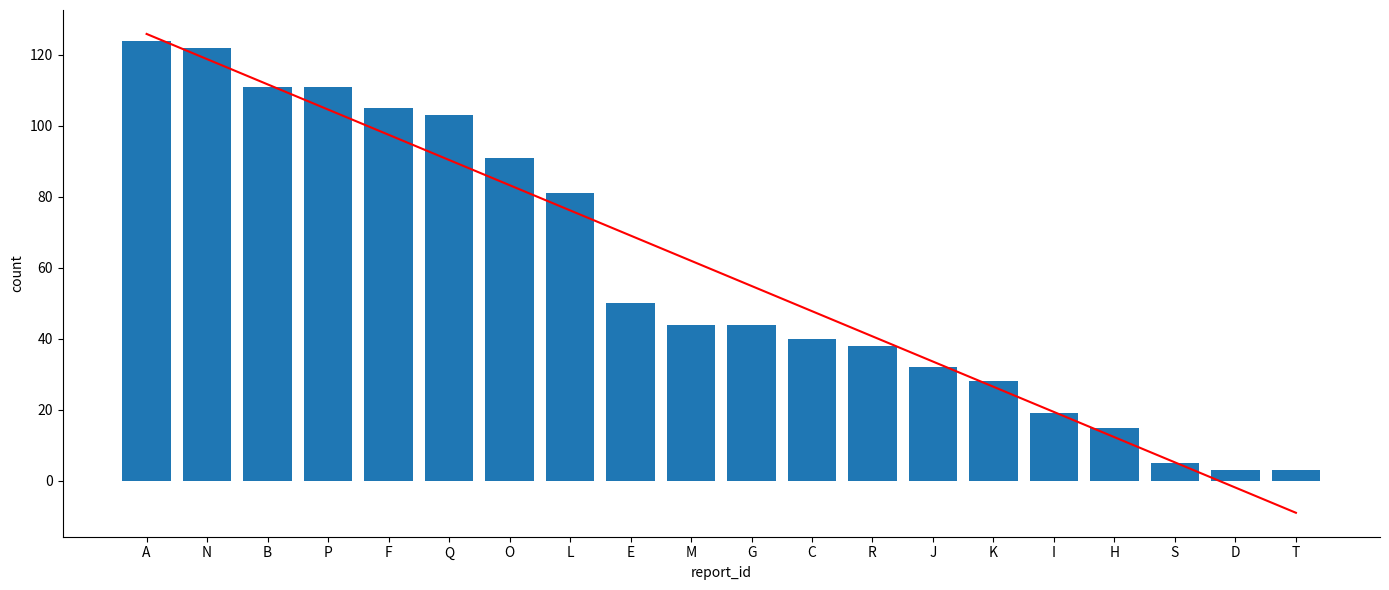

Are the bars grouped side by side (vs. stacked)?

Yes